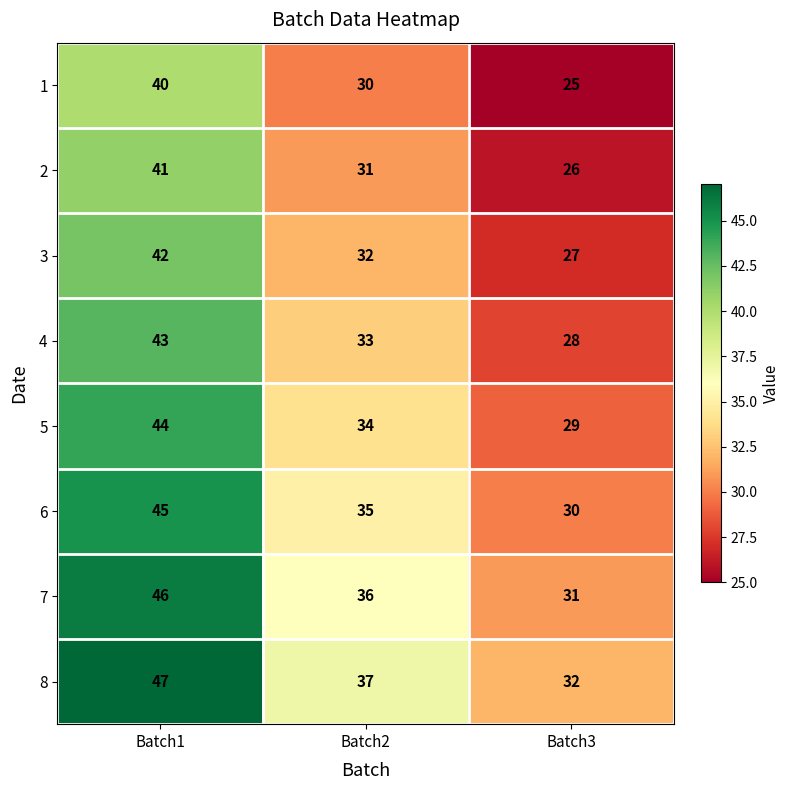

Reading left to right, what are all the values shown in this chart?

1: Batch1=40	Batch2=30	Batch3=25
2: Batch1=41	Batch2=31	Batch3=26
3: Batch1=42	Batch2=32	Batch3=27
4: Batch1=43	Batch2=33	Batch3=28
5: Batch1=44	Batch2=34	Batch3=29
6: Batch1=45	Batch2=35	Batch3=30
7: Batch1=46	Batch2=36	Batch3=31
8: Batch1=47	Batch2=37	Batch3=32